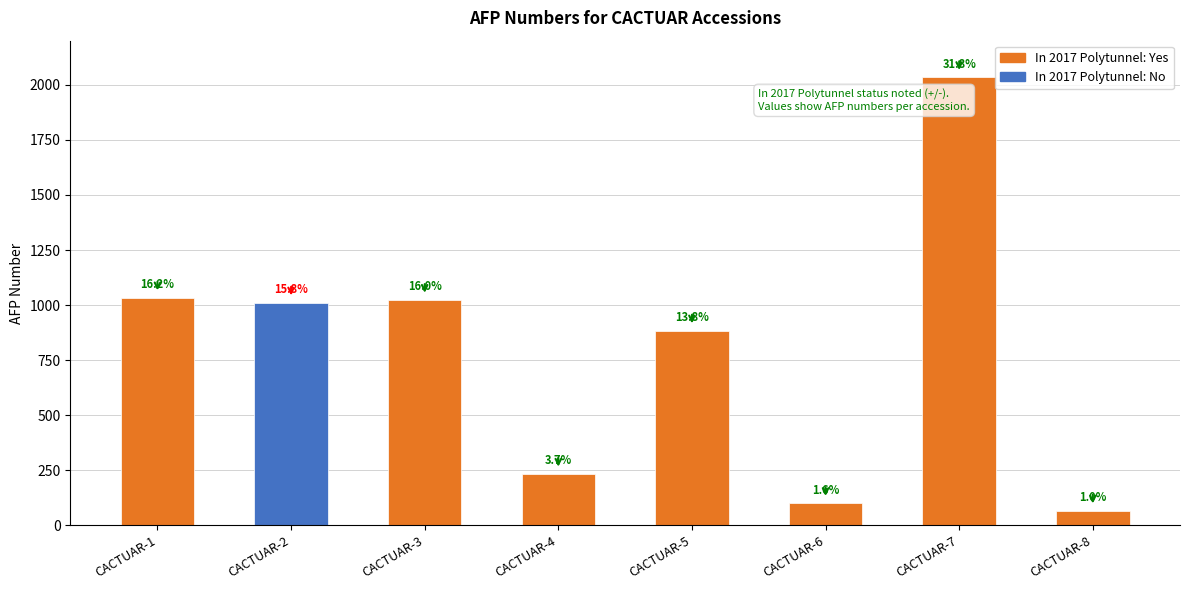

Are the bars horizontal?

No